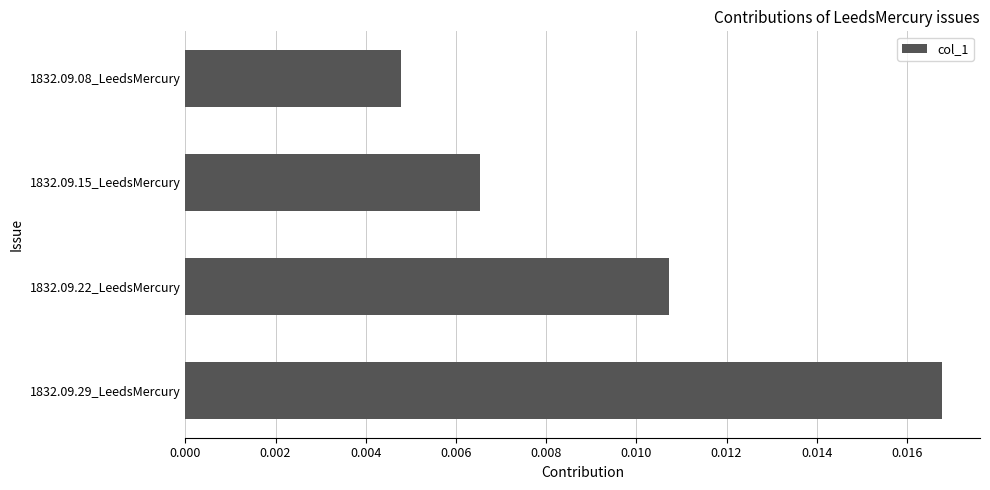

Which has a higher value, 1832.09.15_LeedsMercury or 1832.09.29_LeedsMercury?

1832.09.29_LeedsMercury